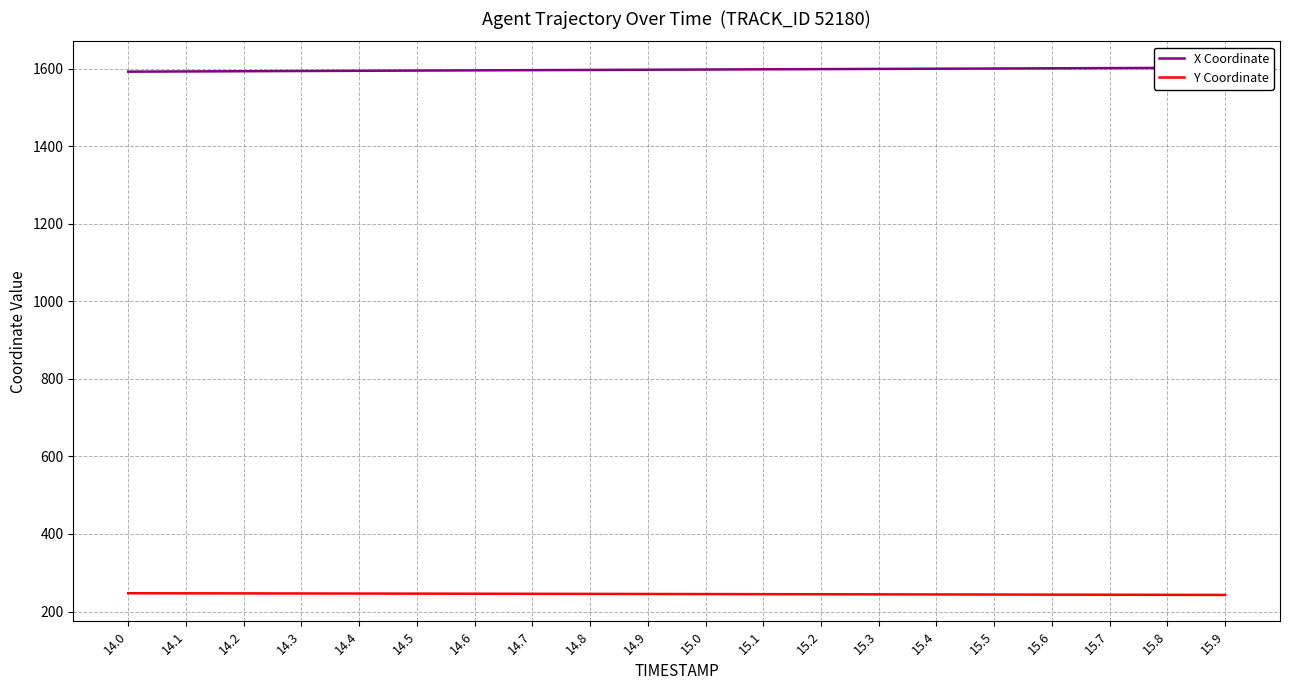

At 15.6, list the series in order from largest to smallest.

X Coordinate, Y Coordinate